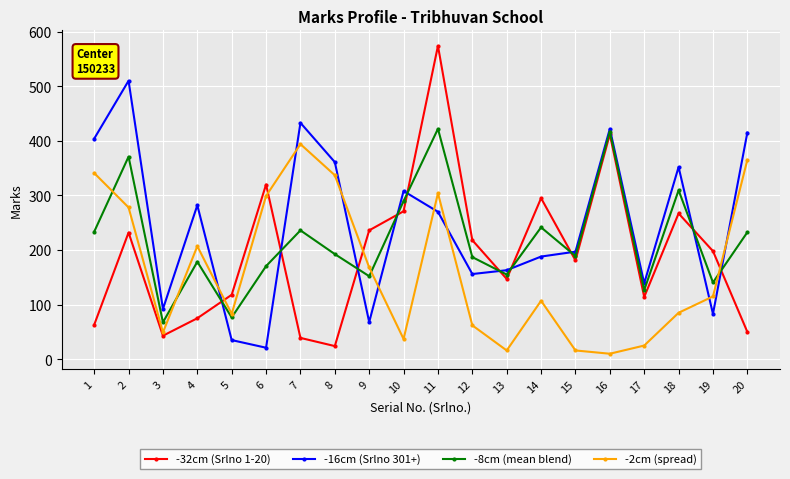

What is the difference between the -32cm (Srlno 1-20) values at 20 and 6?

270.0